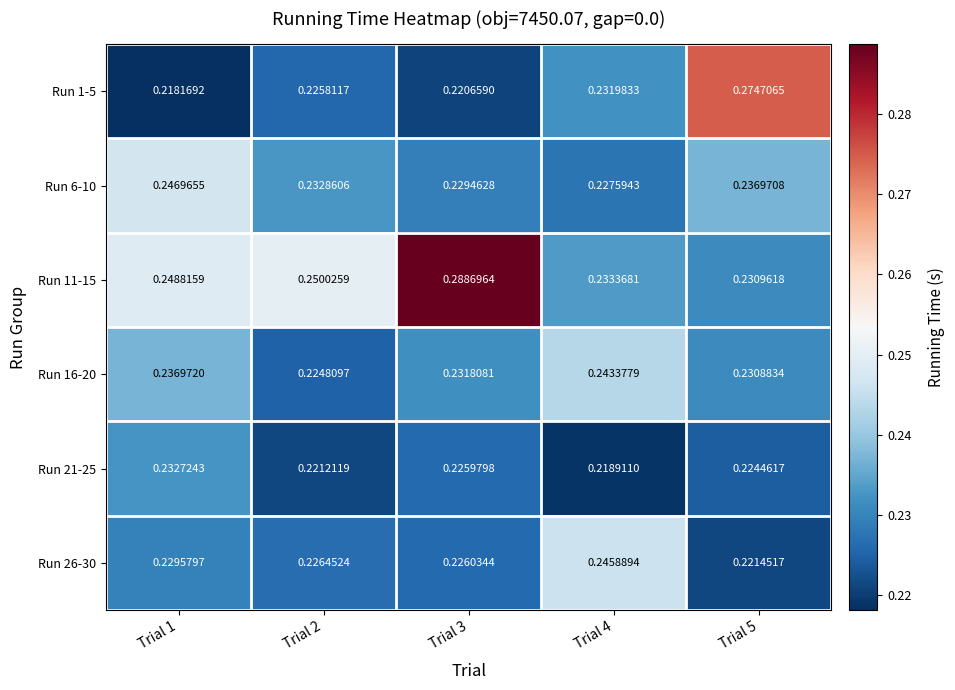

Is the value of Run 6-10 at Trial 3 greater than the value of Run 1-5 at Trial 1?

Yes